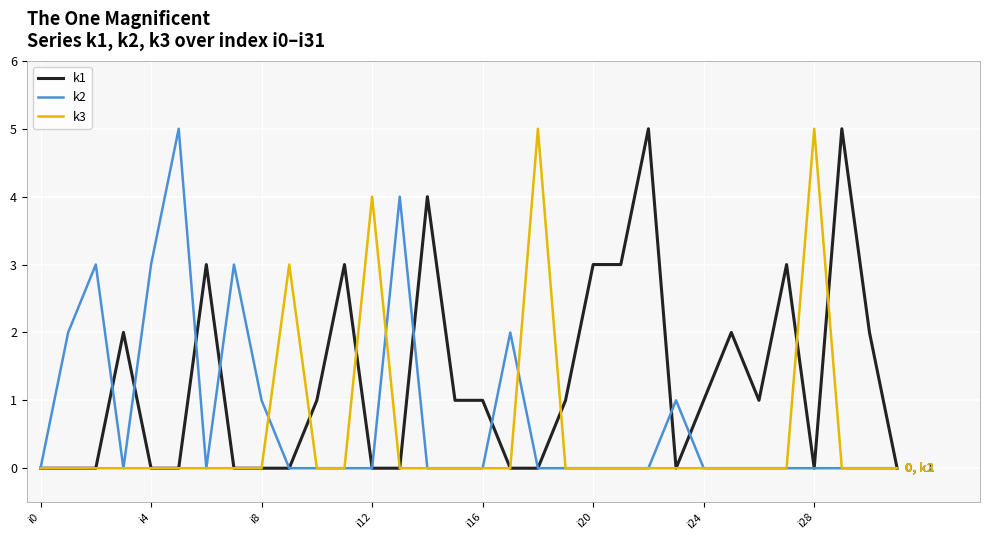

What is the greatest value displayed?

5